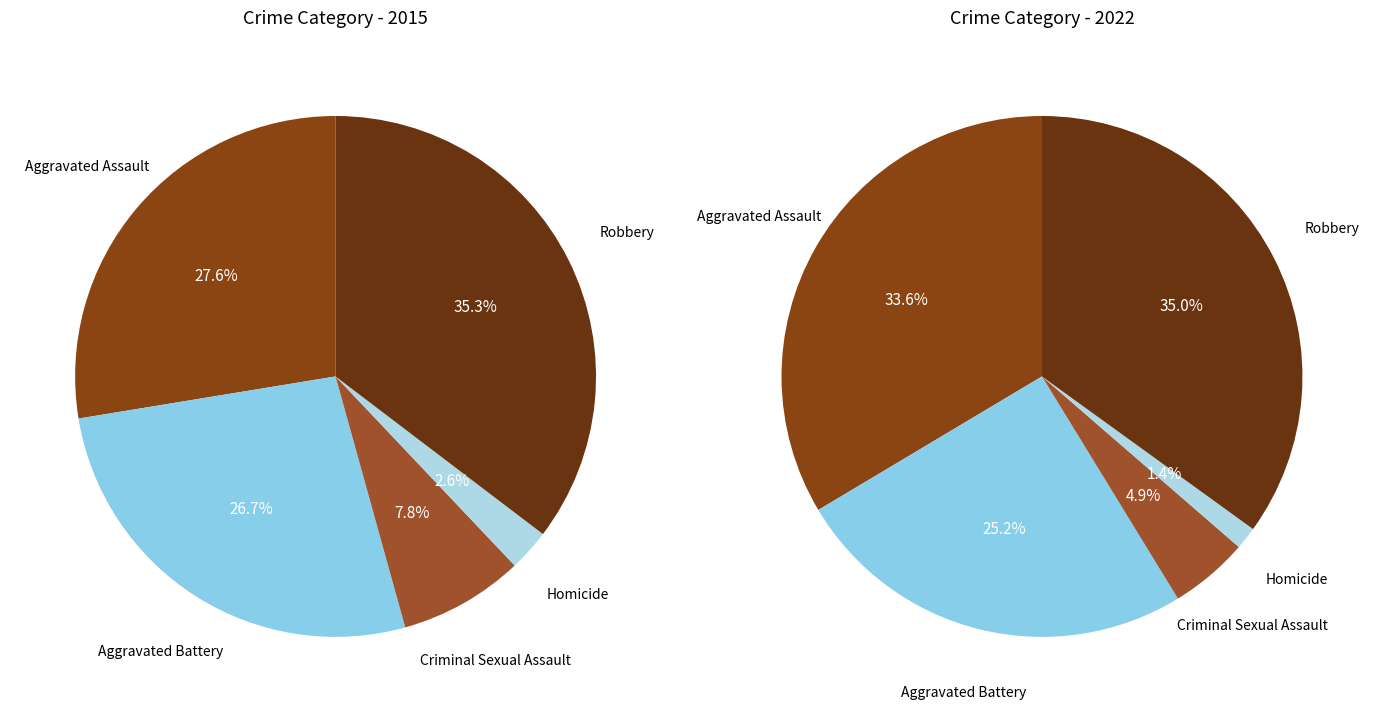

To the nearest percent, what is the combined percentage of Homicide and Aggravated Battery?

29%